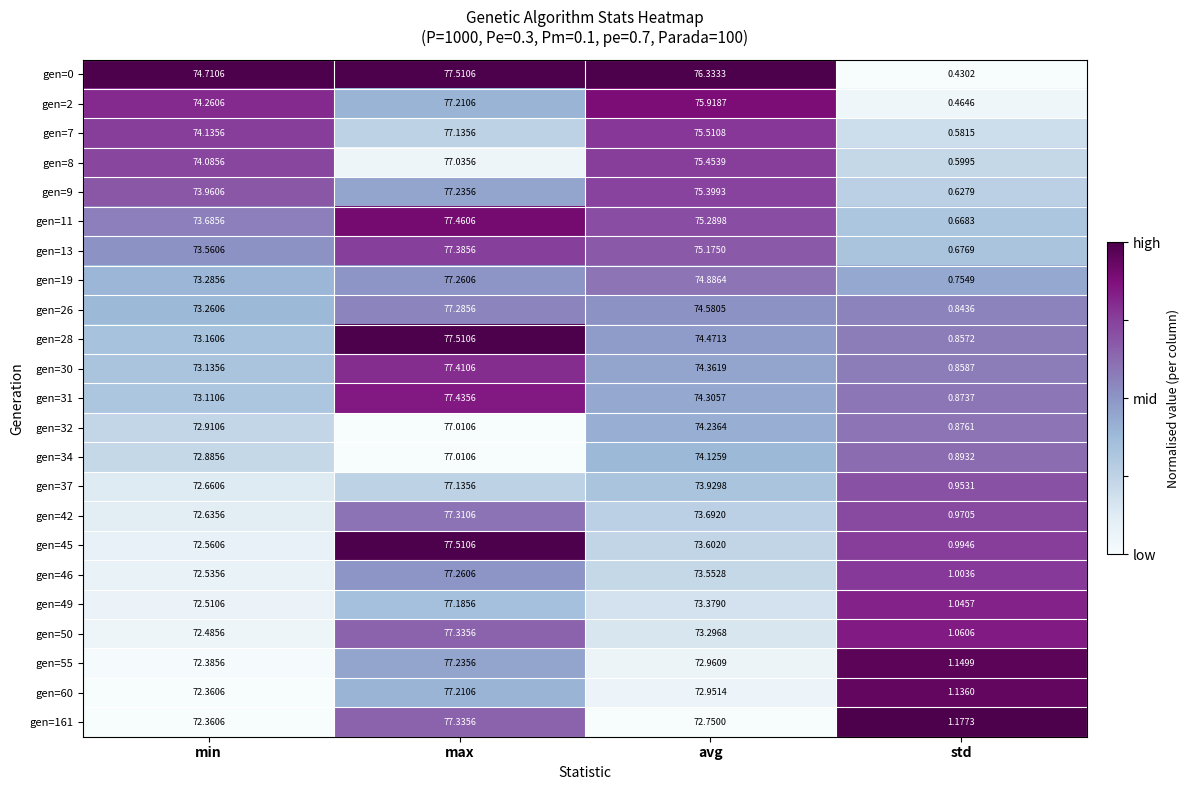

Rank the categories by gen=28 value from highest to lowest.

max, avg, min, std